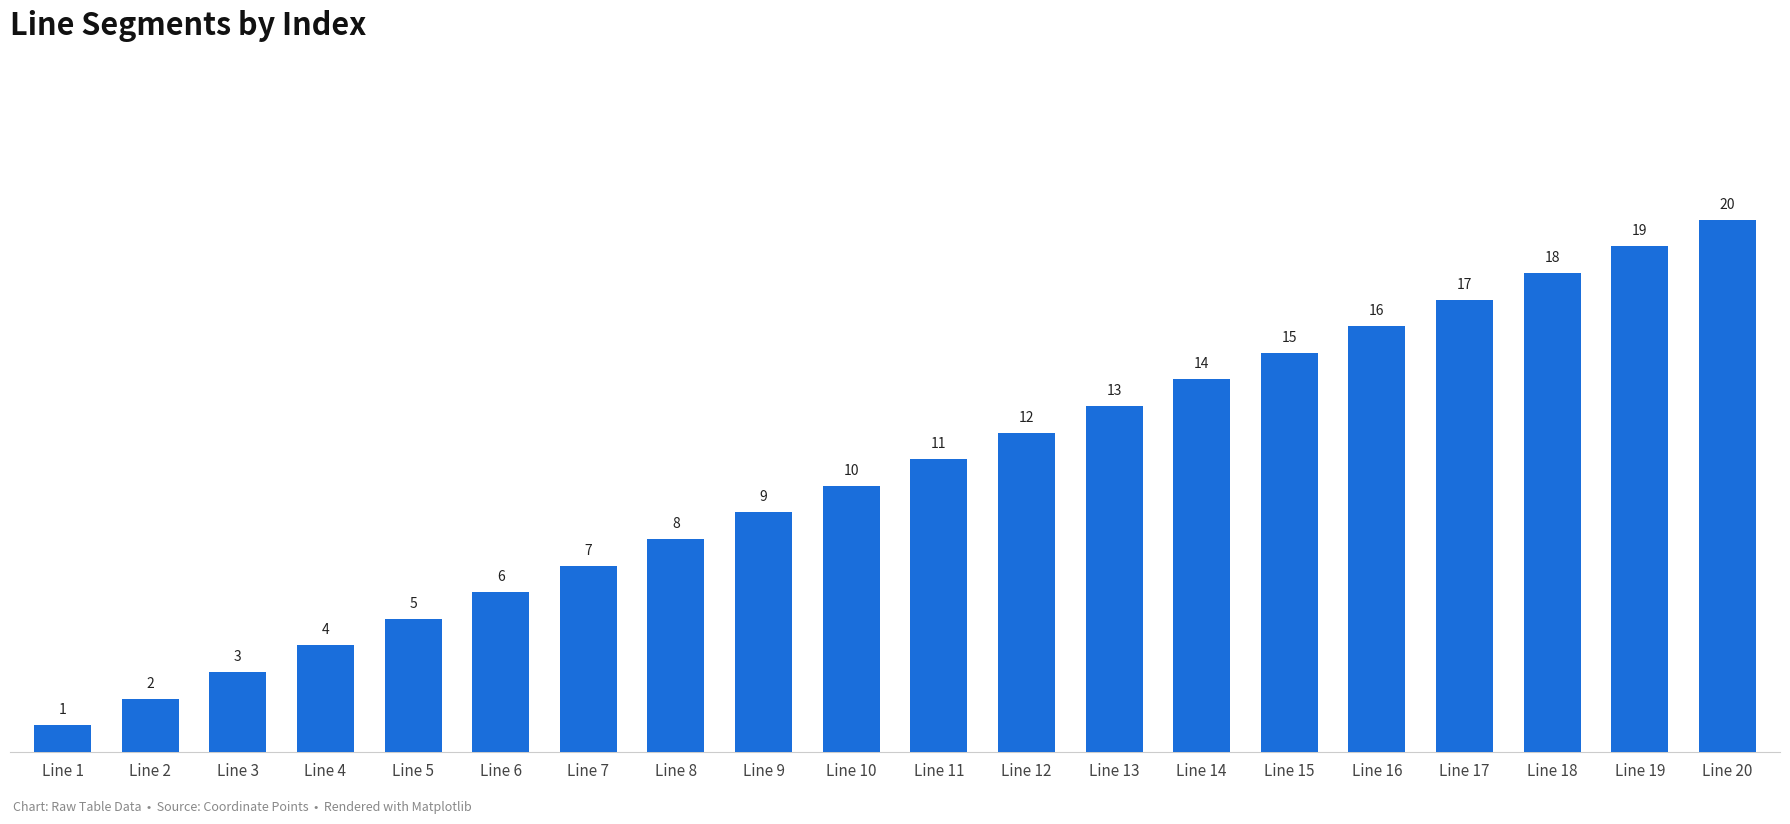

The chart shows a value of 19 at Line 19. True or false?

True